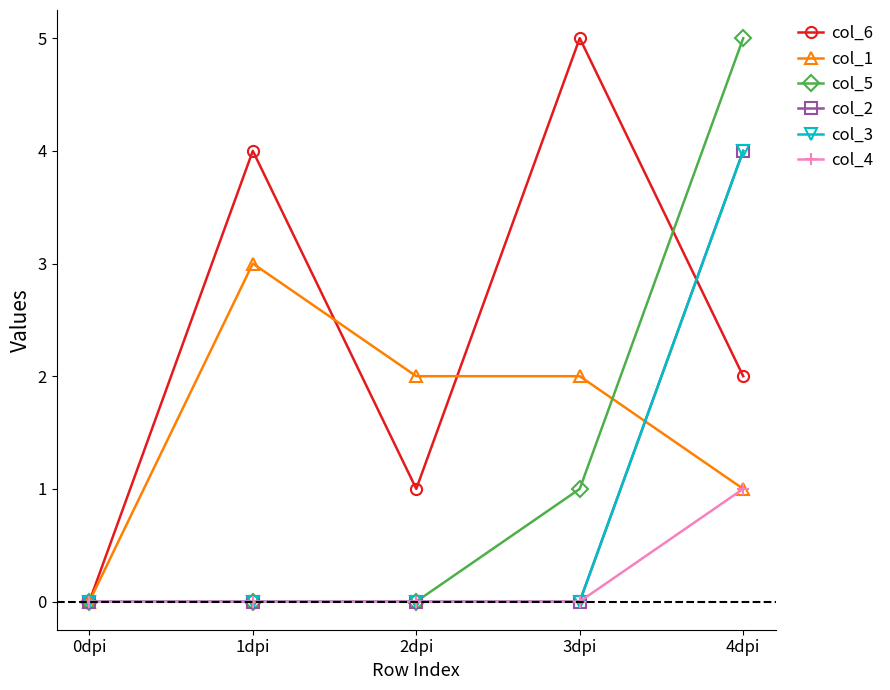

How many lines are shown in the chart?

6